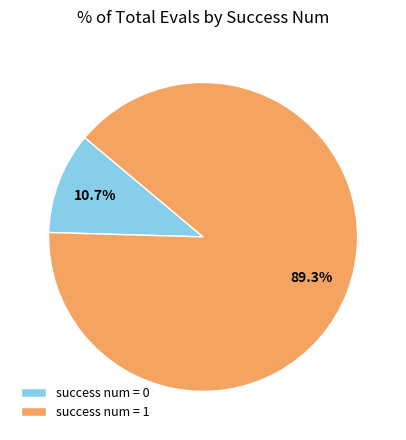

How much of the chart is everything except success num = 0?

89.3%